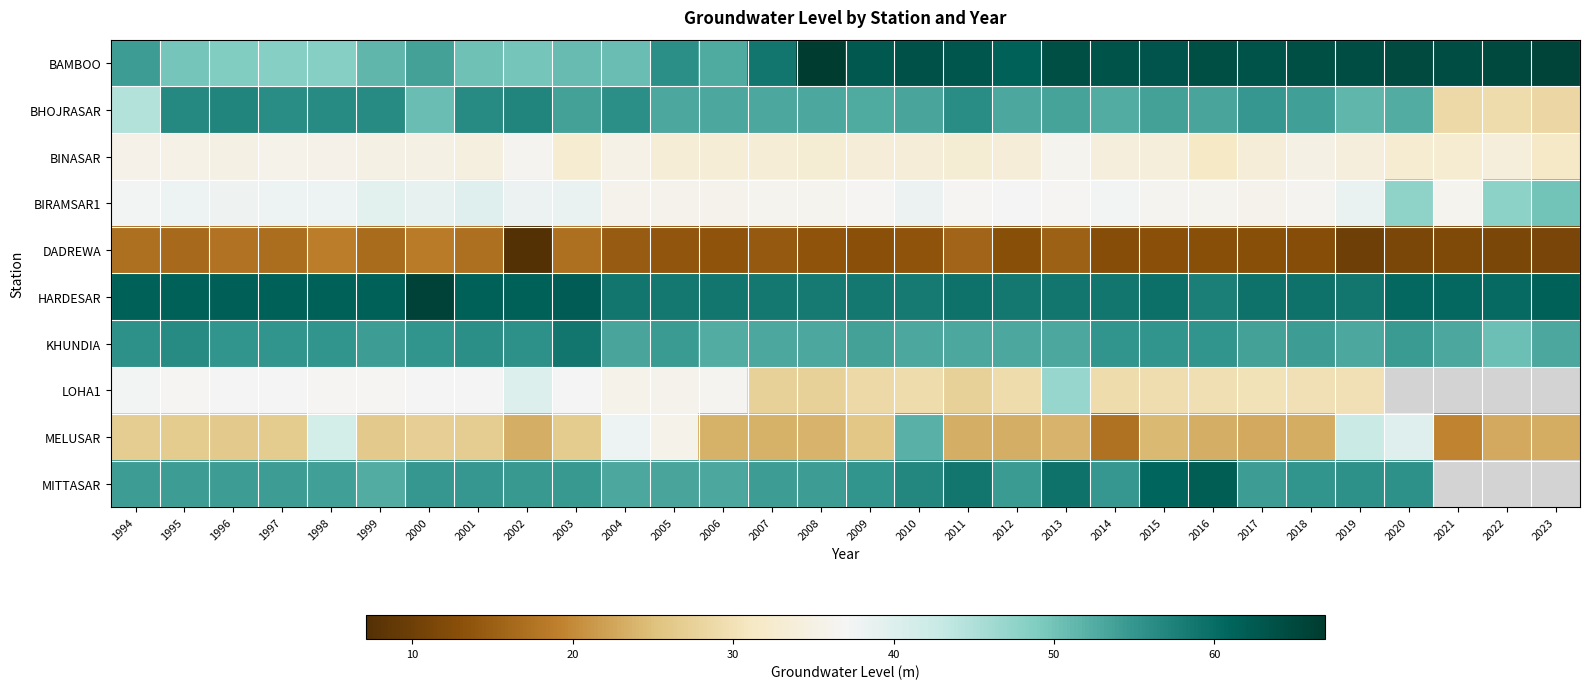

What is the difference between the second highest and second lowest values in the BAMBOO series?

17.4